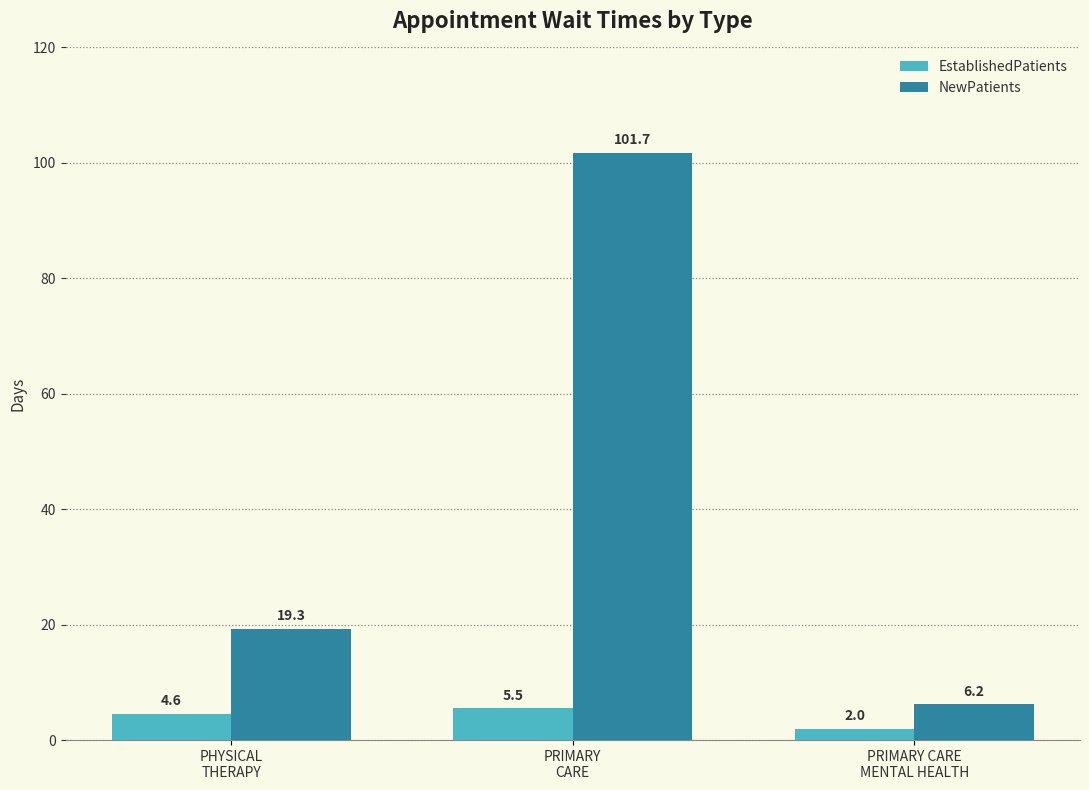

What are all the series names shown in the legend?

EstablishedPatients, NewPatients